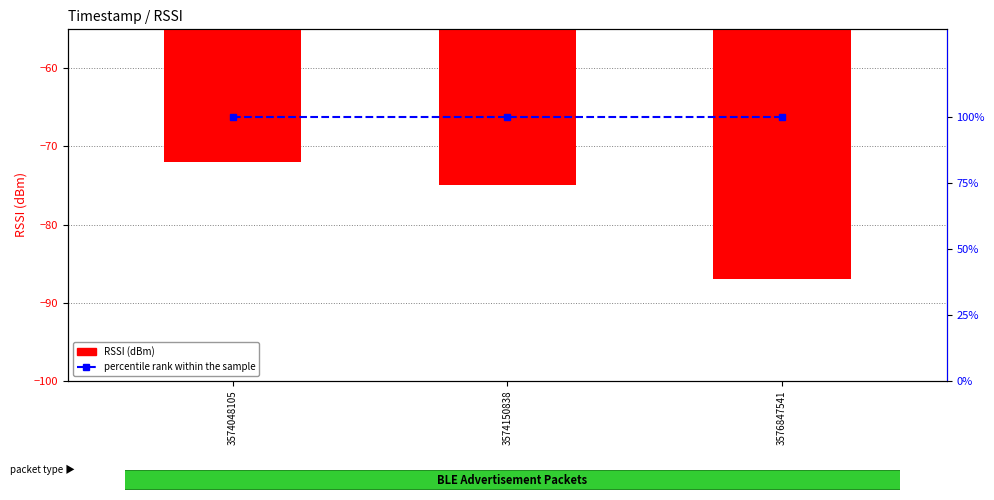

The value of RSSI (dBm) at 3574150838 is -75. True or false?

True